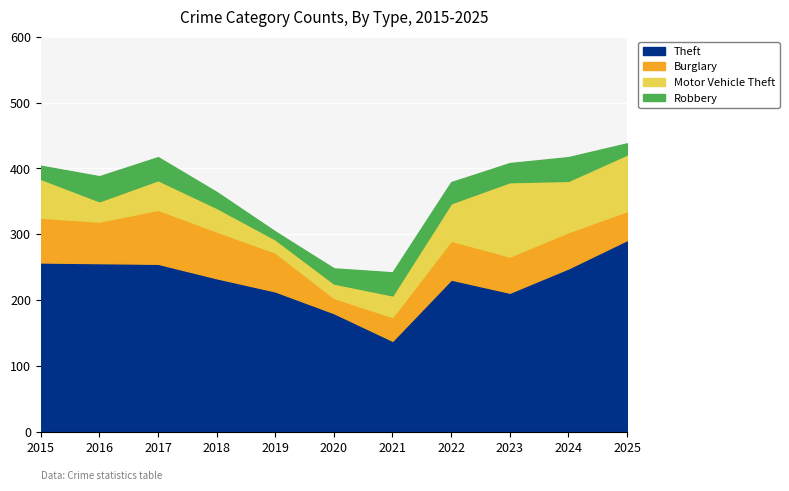

What is the average value of the Theft series?

228